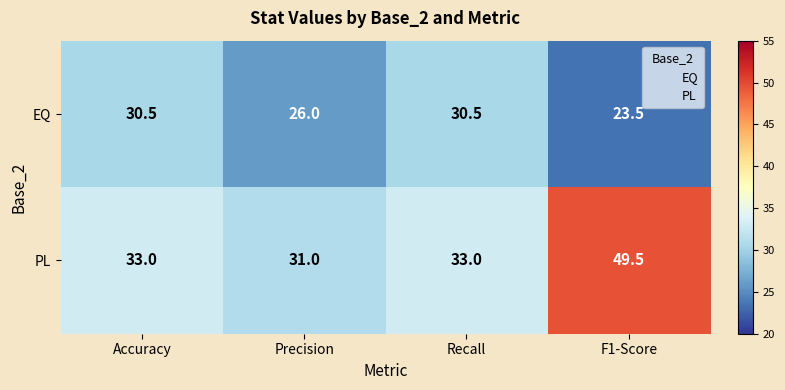

At how many categories does at least one series exceed 28?

4